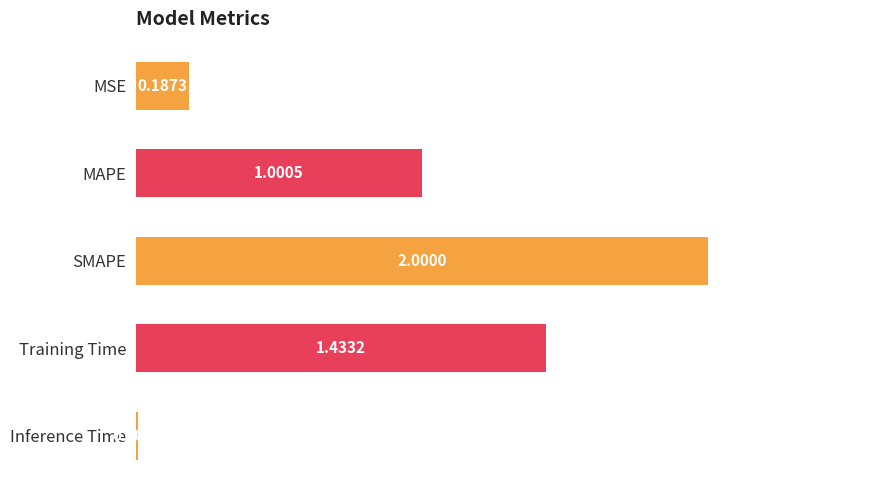

How many values are below 1?

2